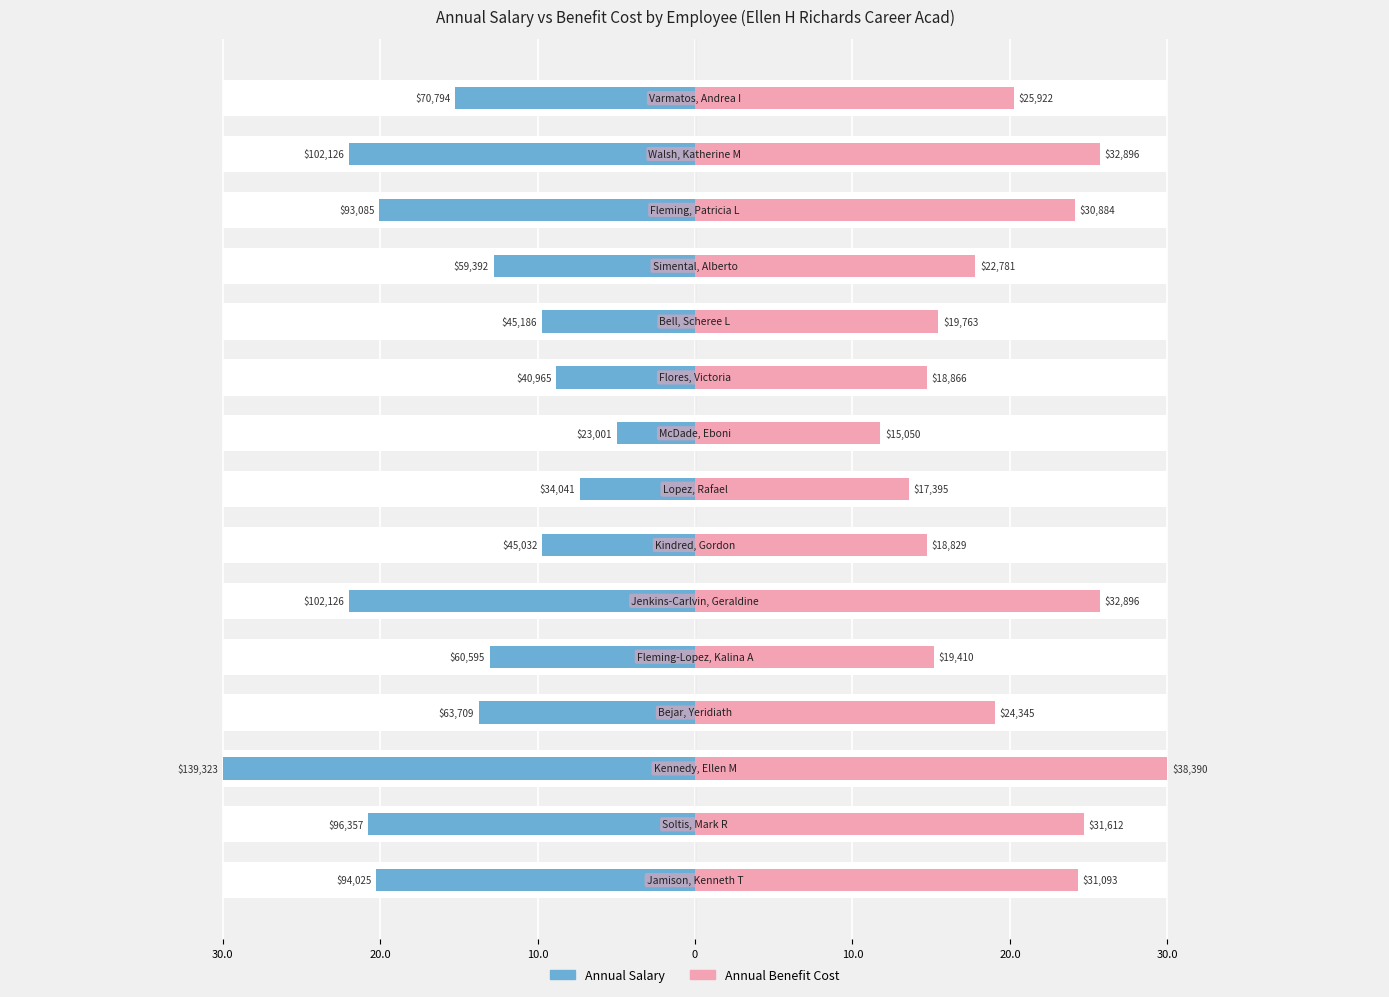

What is the sum of all Annual Benefit Cost values?

297.1